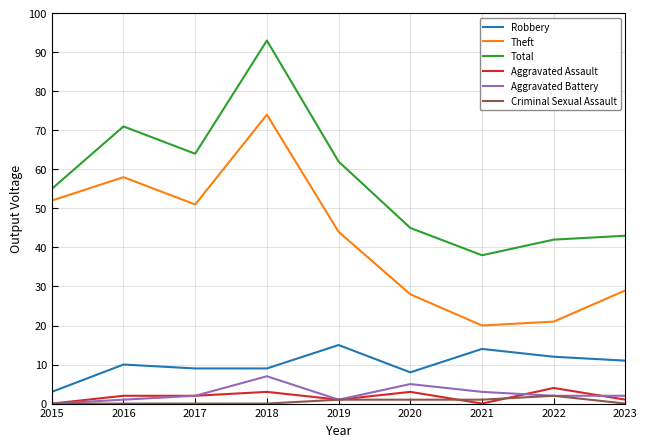

Where does the Theft series first go above 44?

2015